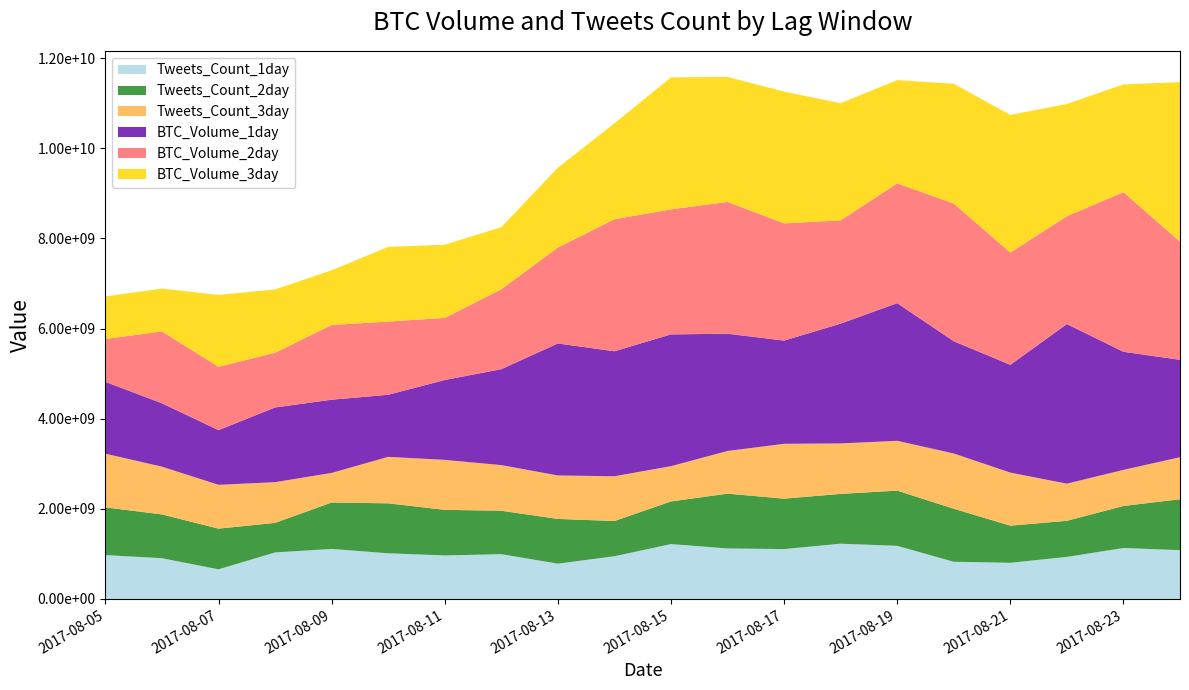

What are all the series names shown in the legend?

Tweets_Count_1day, Tweets_Count_2day, Tweets_Count_3day, BTC_Volume_1day, BTC_Volume_2day, BTC_Volume_3day